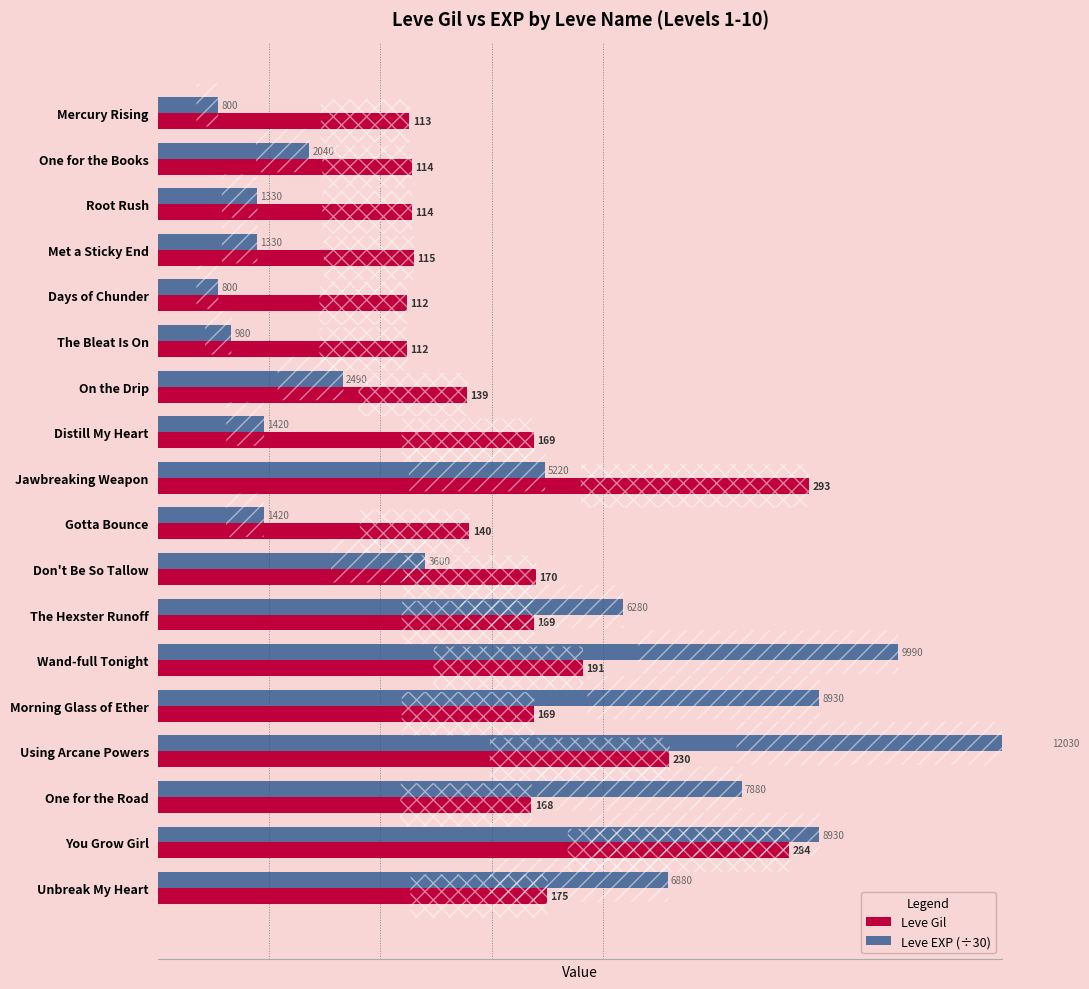

Between Met a Sticky End and Gotta Bounce, which is larger?

Gotta Bounce